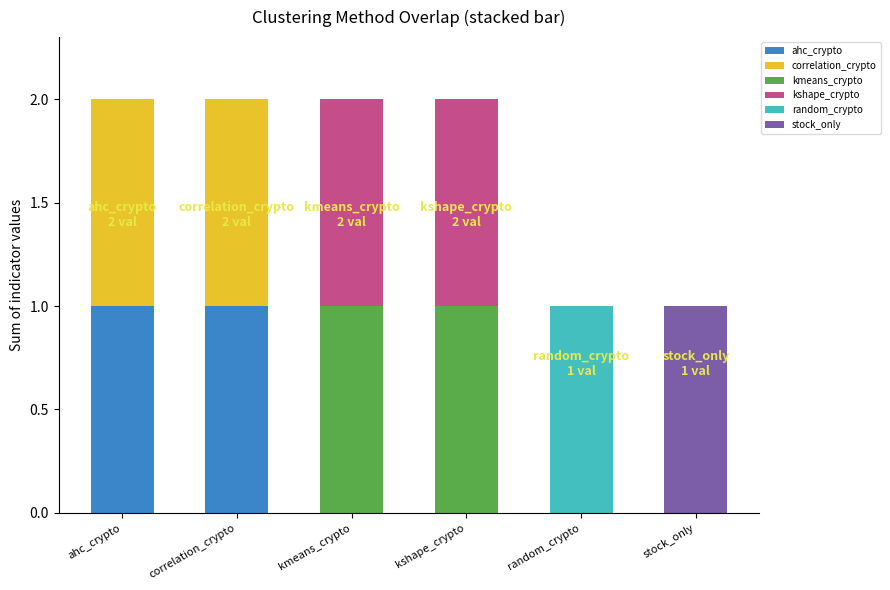

What are all the series names shown in the legend?

ahc_crypto, correlation_crypto, kmeans_crypto, kshape_crypto, random_crypto, stock_only